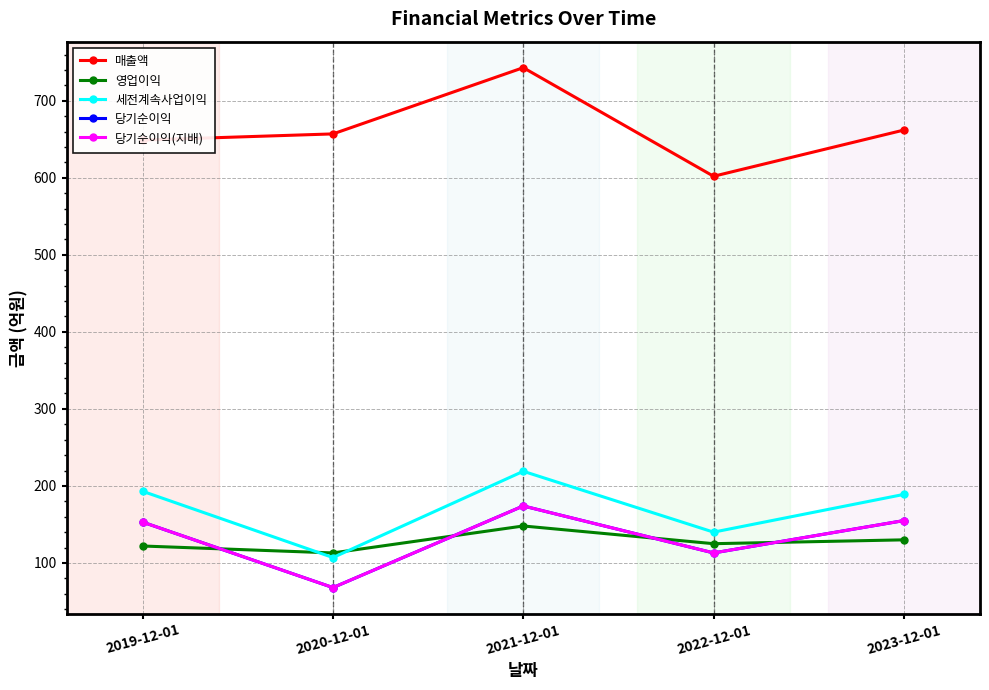

In 세전계속사업이익, how many points are lower than both neighbors (excluding endpoints)?

2